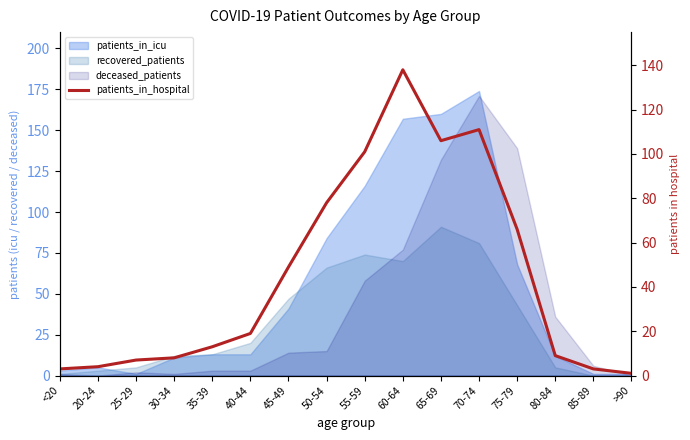

How many interior local valleys (lower than both neighbors) does the data have?

1